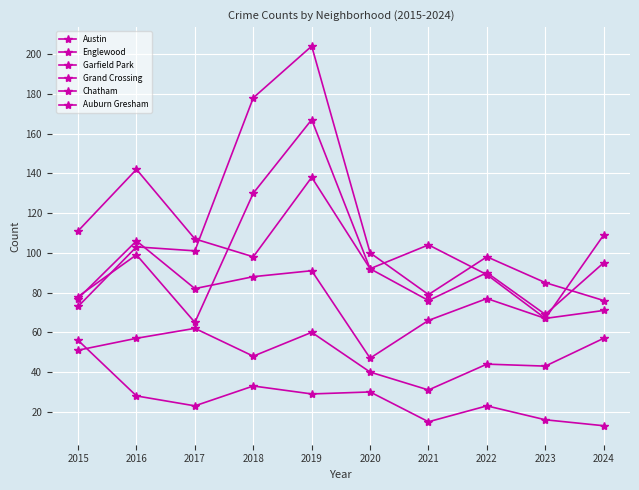

What is the value of the Grand Crossing point at the 5th from the left?

91